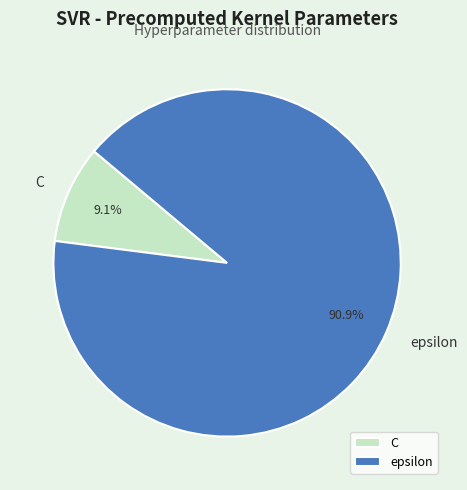

What is the smallest slice in the pie chart?

C